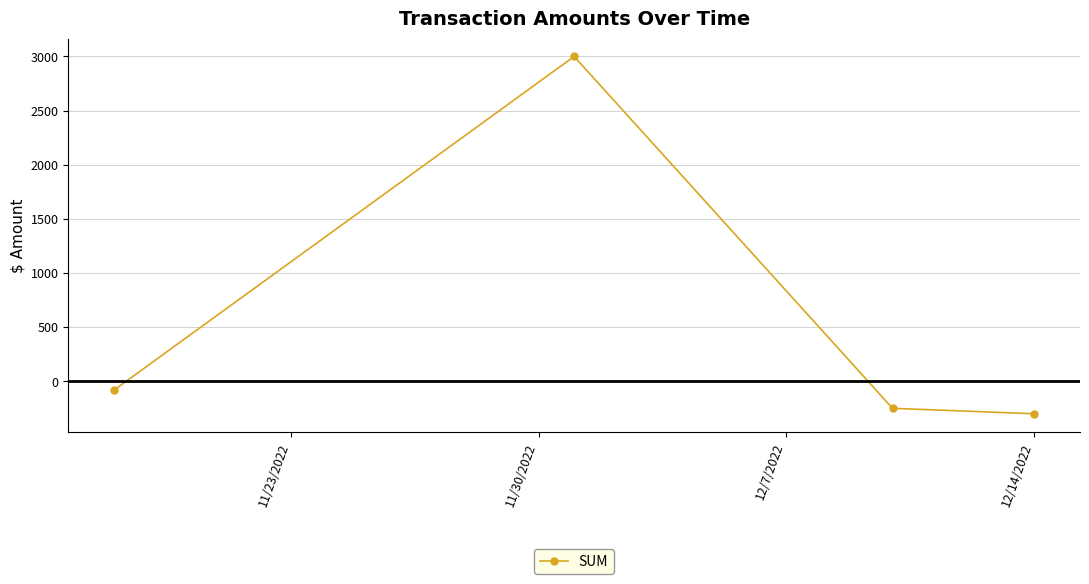

Reading left to right, transcribe all the data shown in this chart.

-80	3000	-250	-300